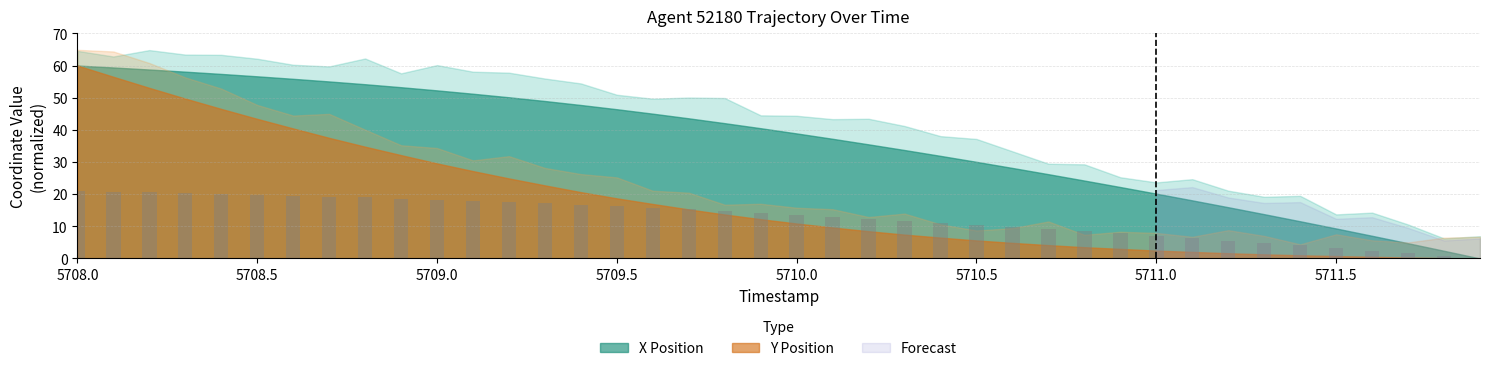

Rank the categories by value from highest to lowest.

5708.0, 5708.1, 5708.2, 5708.3, 5708.4, 5708.5, 5708.6, 5708.7, 5708.8, 5708.9, 5709.0, 5709.1, 5709.2, 5709.3, 5709.4, 5709.5, 5709.6, 5709.7, 5709.8, 5709.9, 5710.0, 5710.1, 5710.2, 5710.3, 5710.4, 5710.5, 5710.6, 5710.7, 5710.8, 5710.9, 5711.0, 5711.1, 5711.2, 5711.3, 5711.4, 5711.5, 5711.6, 5711.7, 5711.8, 5711.9